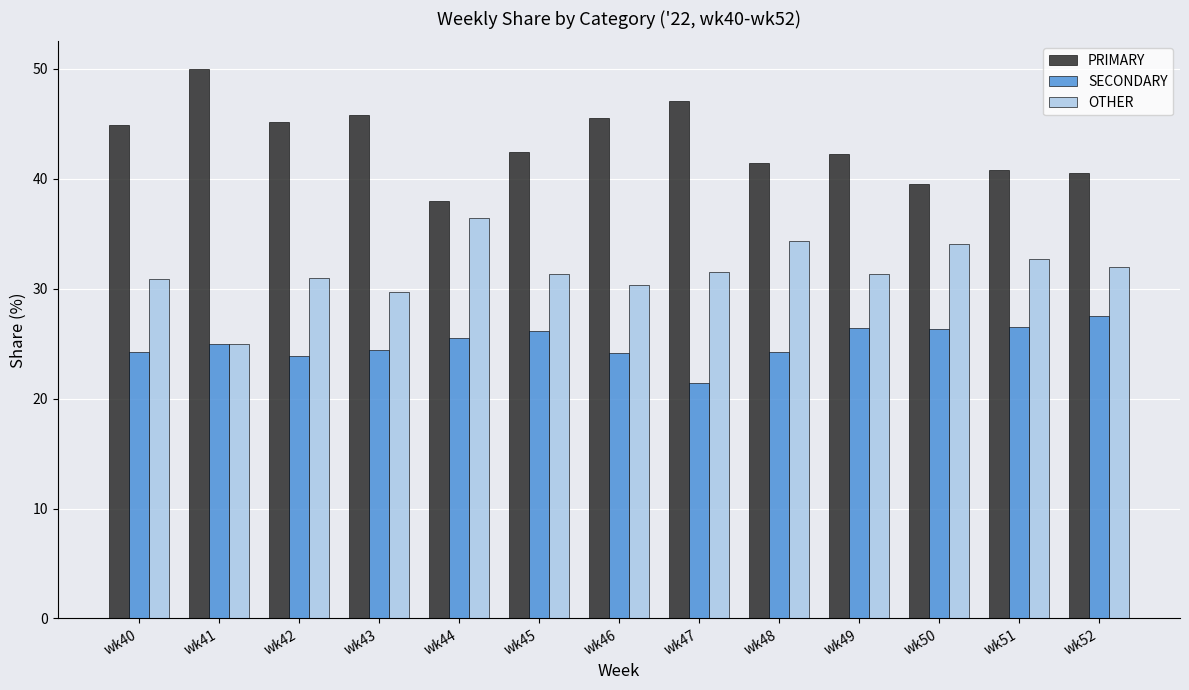

Is it true that PRIMARY equals 15.9 at wk45?

False